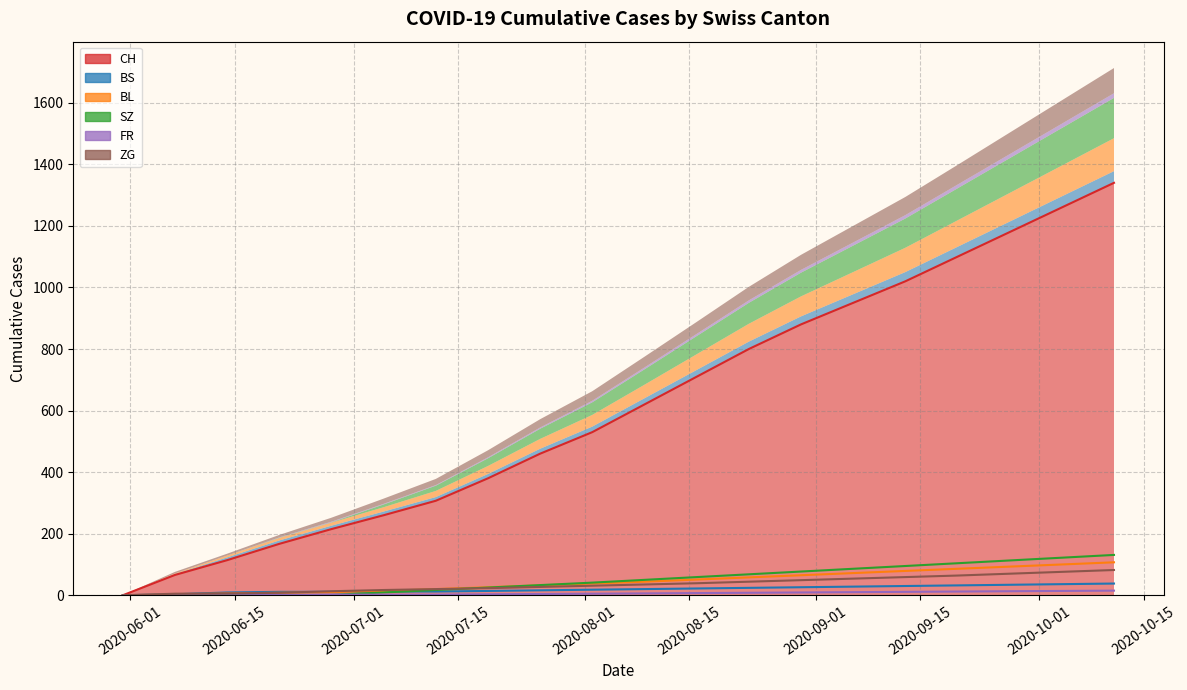

What is the difference between the second highest and minimum values in the CH series?

1260